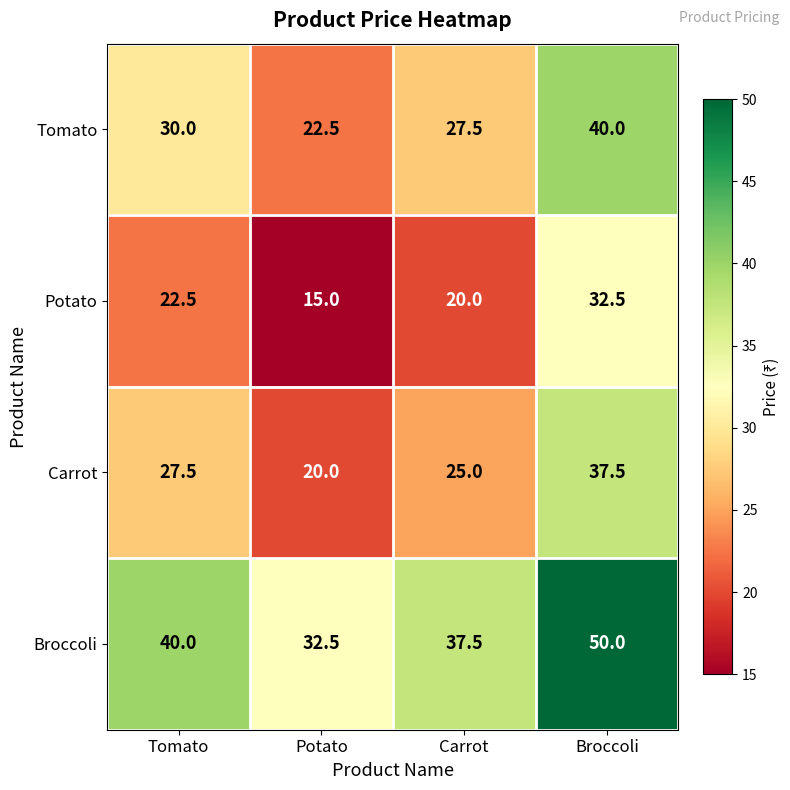

What value does the Tomato series have at Carrot?

27.5